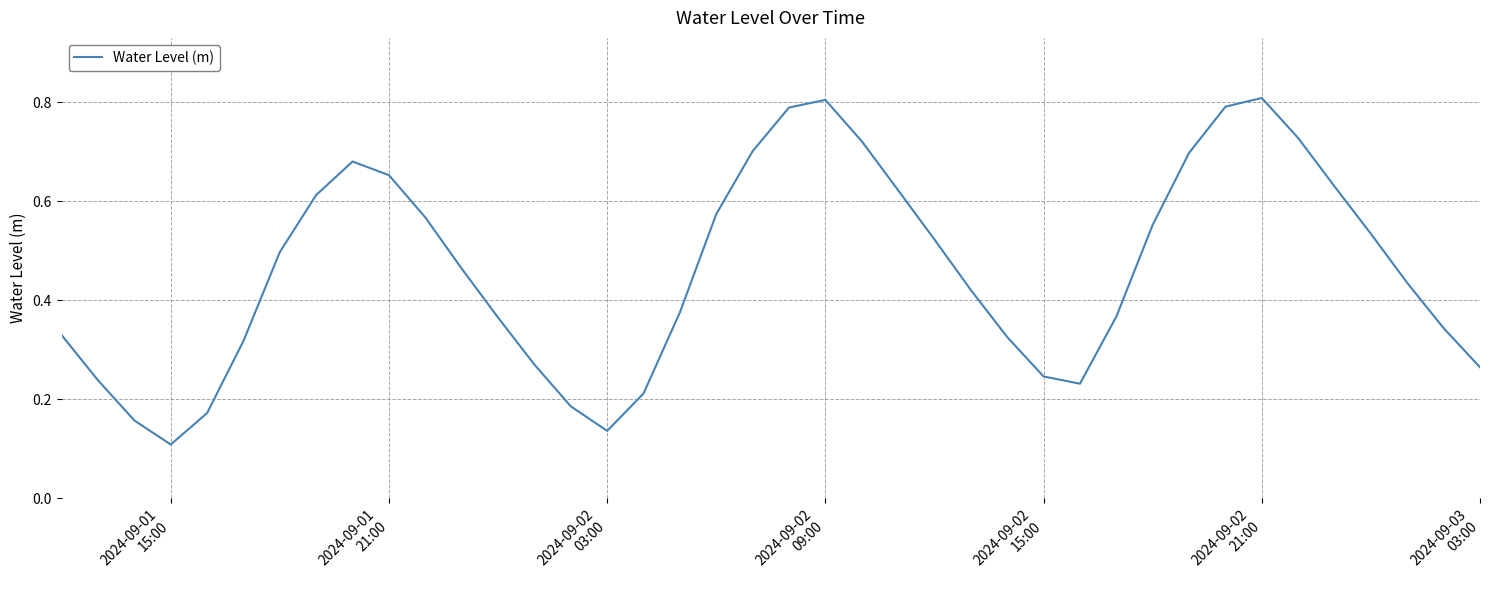

Is this an area chart (filled region under the line)?

No